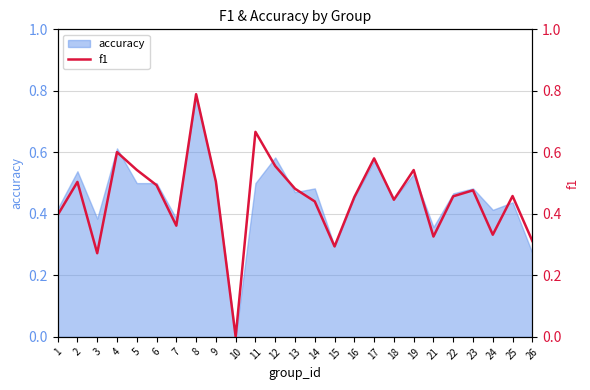

What is the difference between the values at 14 and 6?

0.1